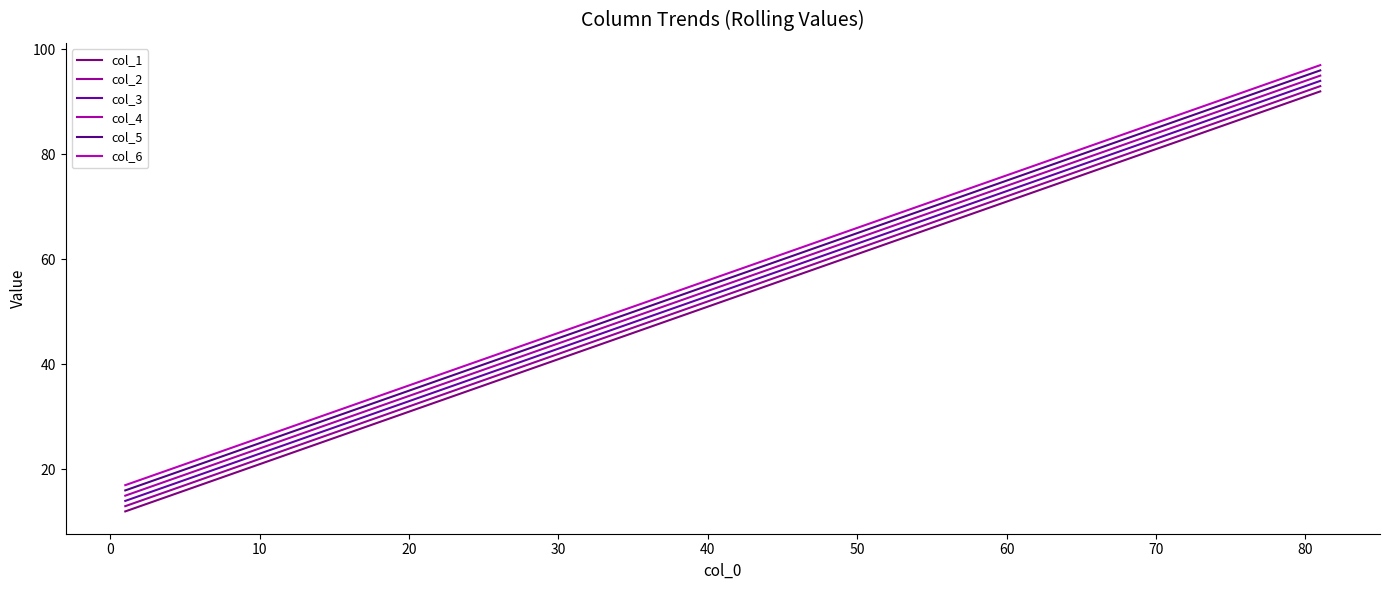

What is the average value of the col_1 series?

52